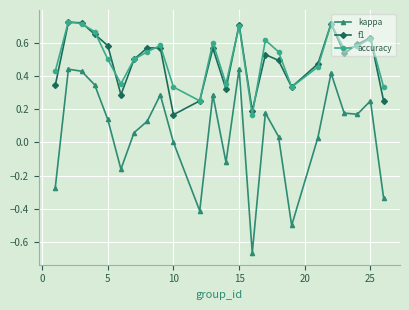

How many interior local peaks does the accuracy series have?

7